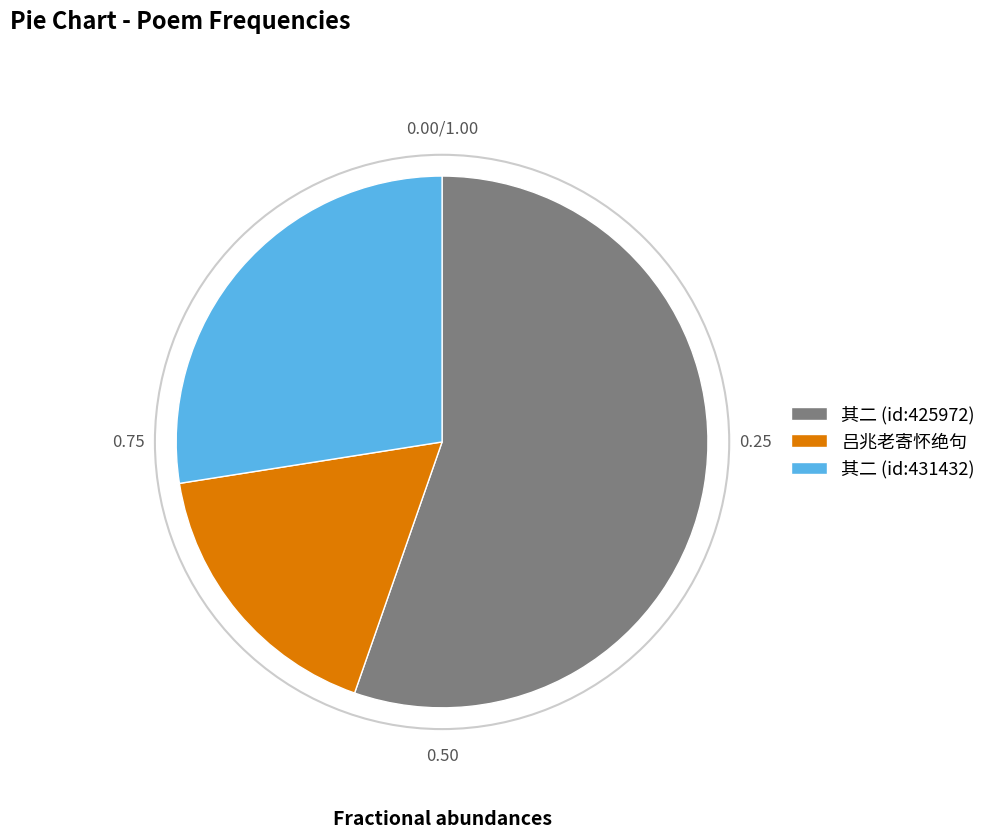

What is the smallest slice in the pie chart?

吕兆老寄怀绝句